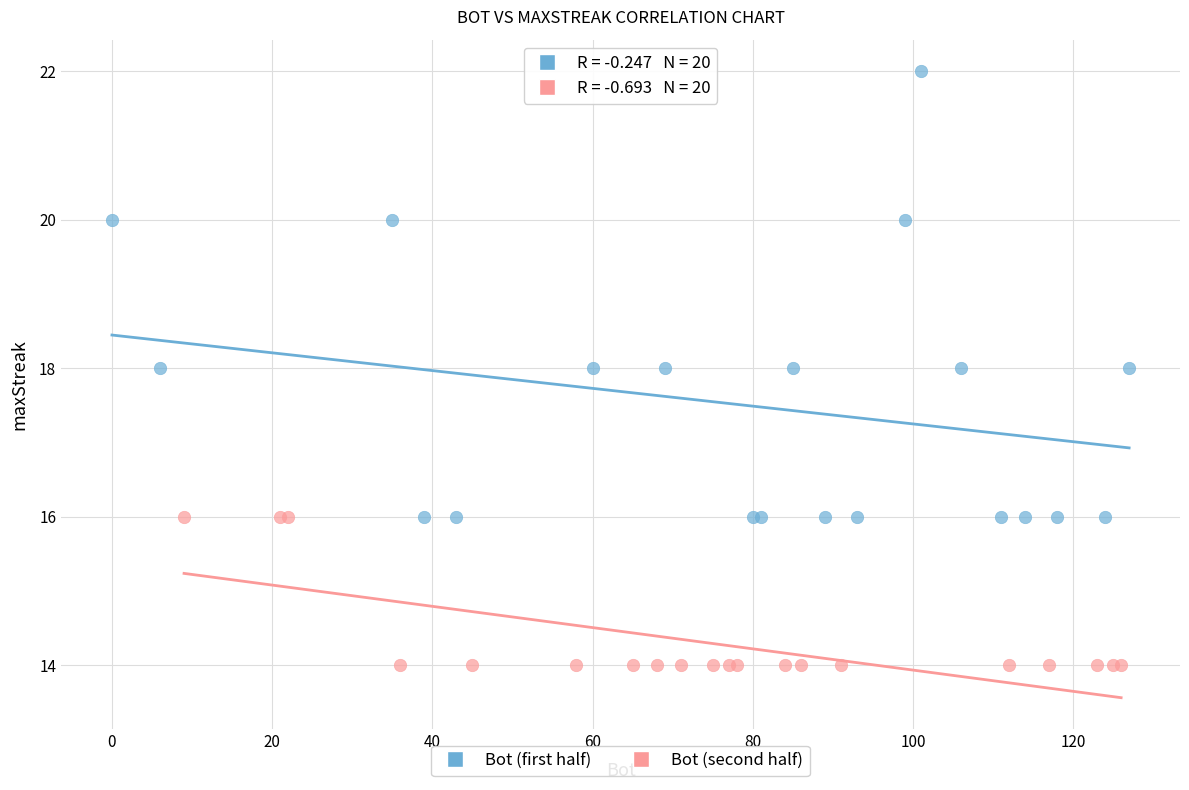

Which series reaches the minimum Y coordinate?

Bot (second half)